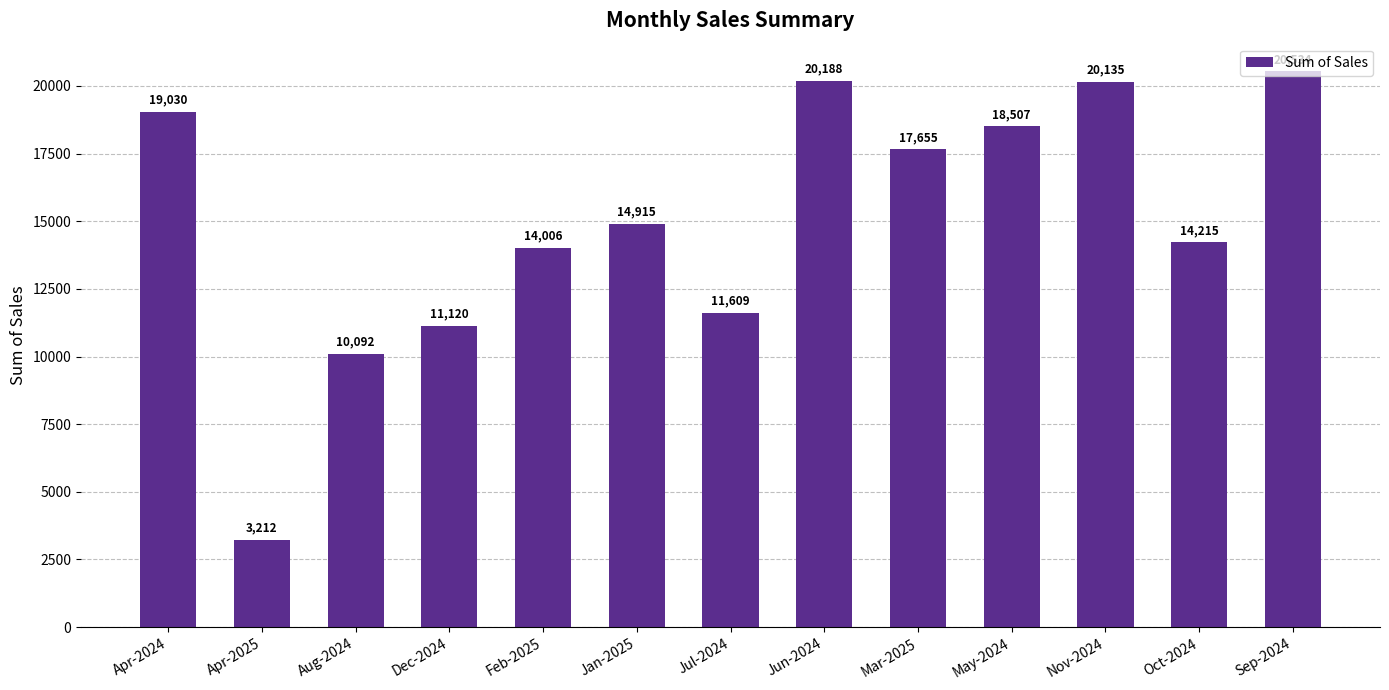

Which category has the highest value across all series?

Sep-2024